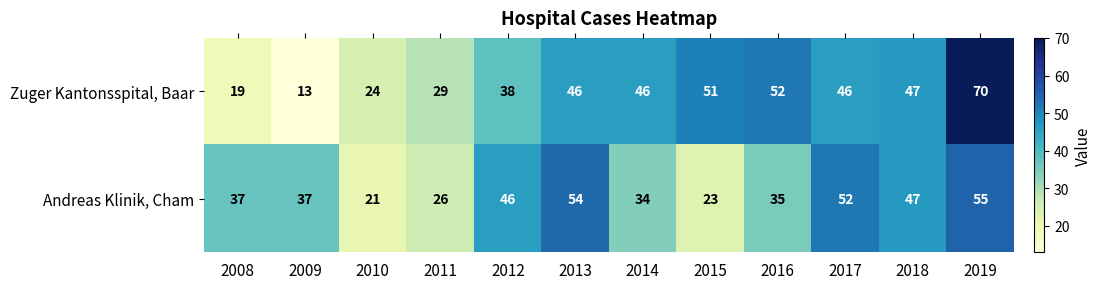

What is the maximum value for Zuger Kantonsspital, Baar?

70